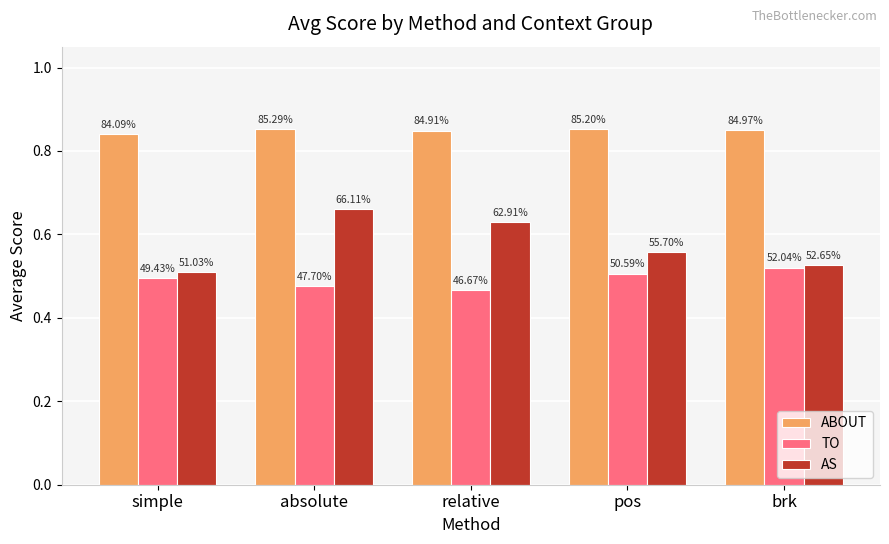

What is the minimum value shown in the chart?

0.5